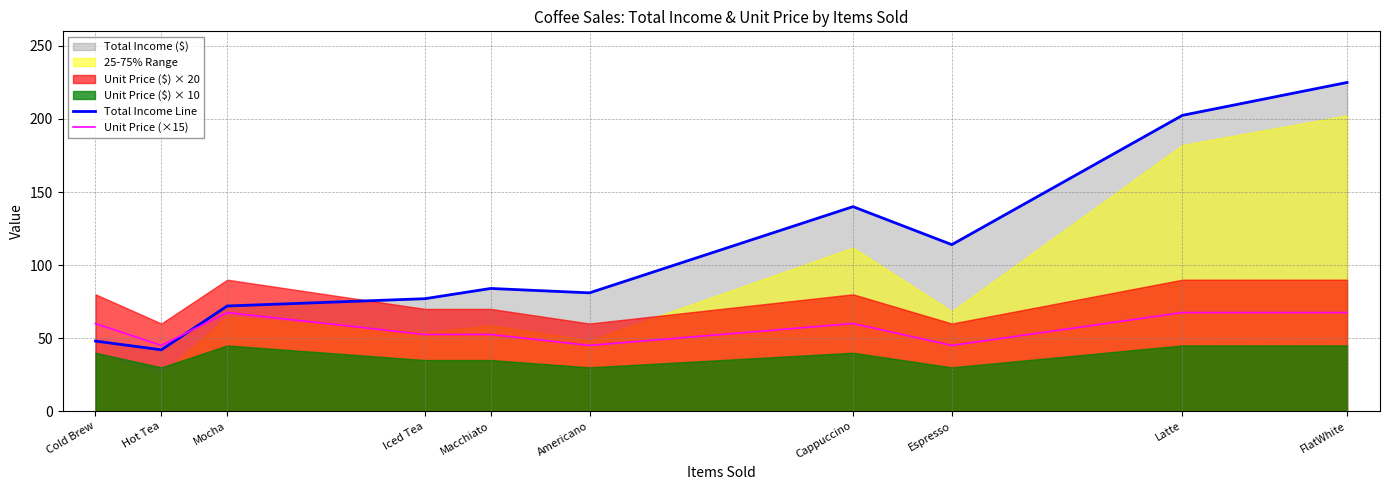

True or false: Unit Price (×15) has a value of 45.0 at Espresso.

True